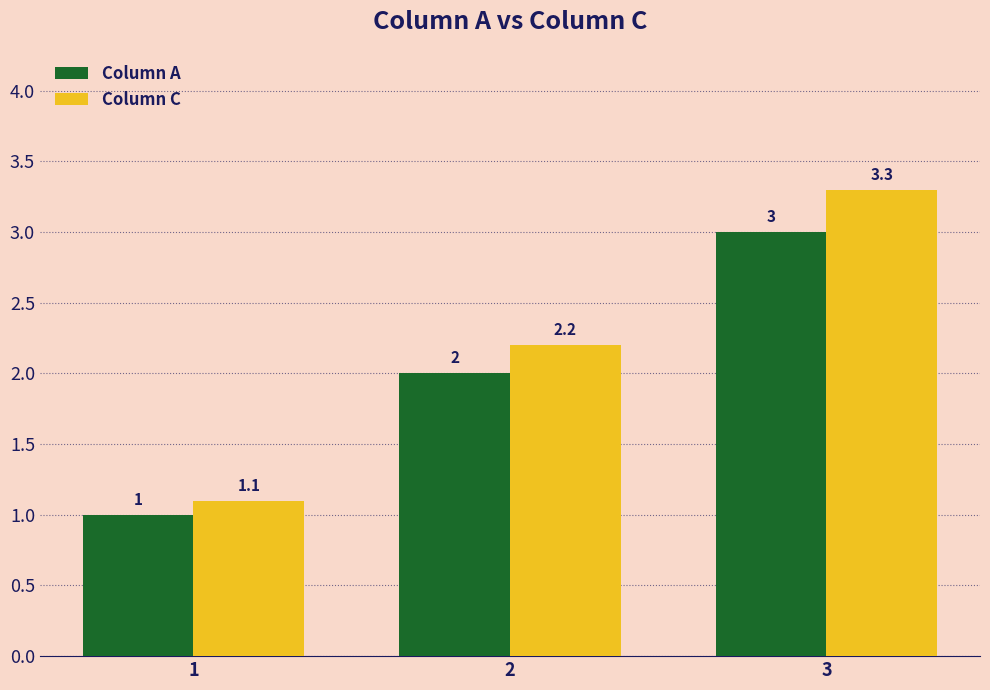

List the labels in order of Column A value, smallest first.

1, 2, 3